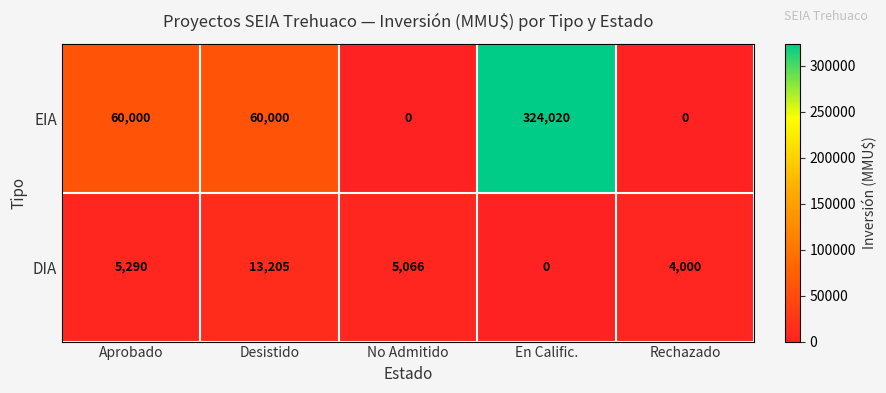

The DIA series shows 5290 at Aprobado. True or false?

True